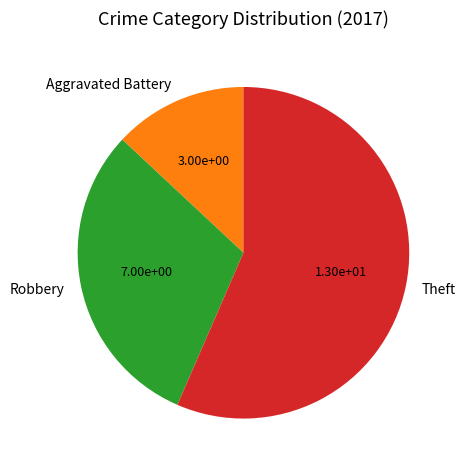

Which slice is the smallest?

Aggravated Battery